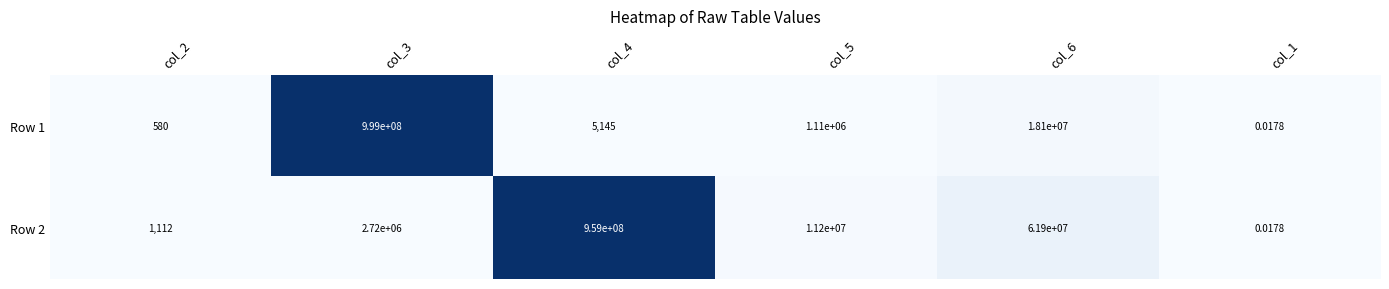

Is the value of Row 2 at col_5 greater than the value of Row 1 at col_1?

Yes